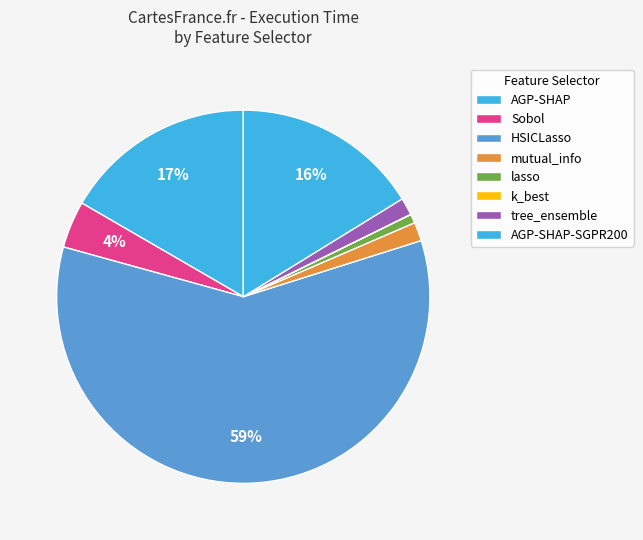

Is lasso the majority of the pie?

No